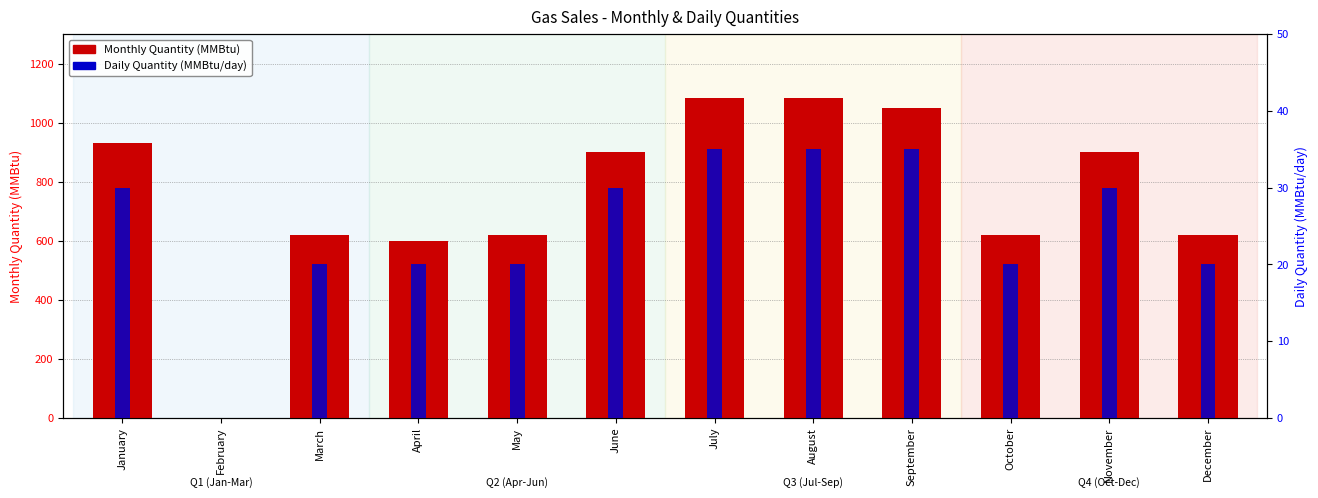

Is the value of Daily Quantity at May greater than the value of Monthly Quantity (MMBtu) at May?

No